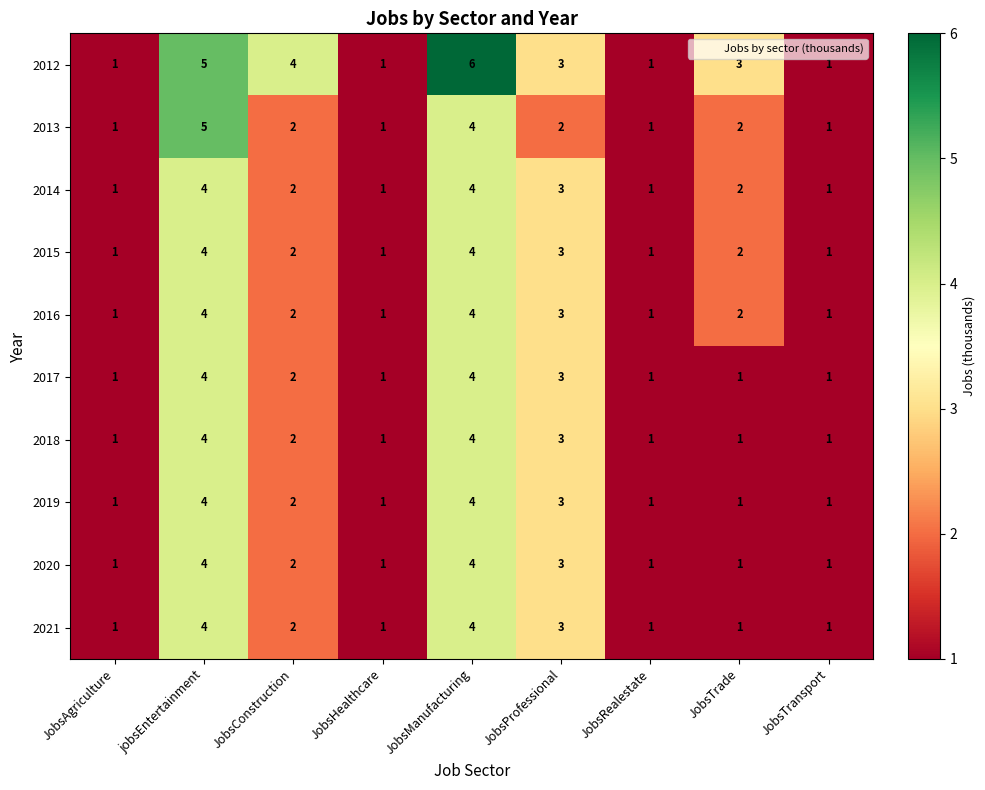

Which series has the largest range (max minus min)?

2012